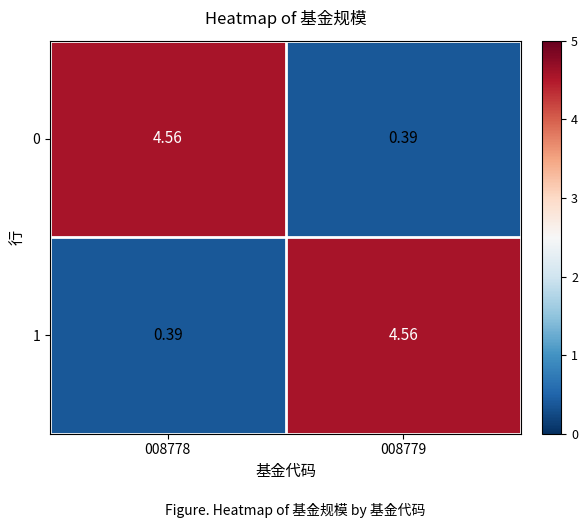

What is the spread (max minus min) of values at 008779?

4.2